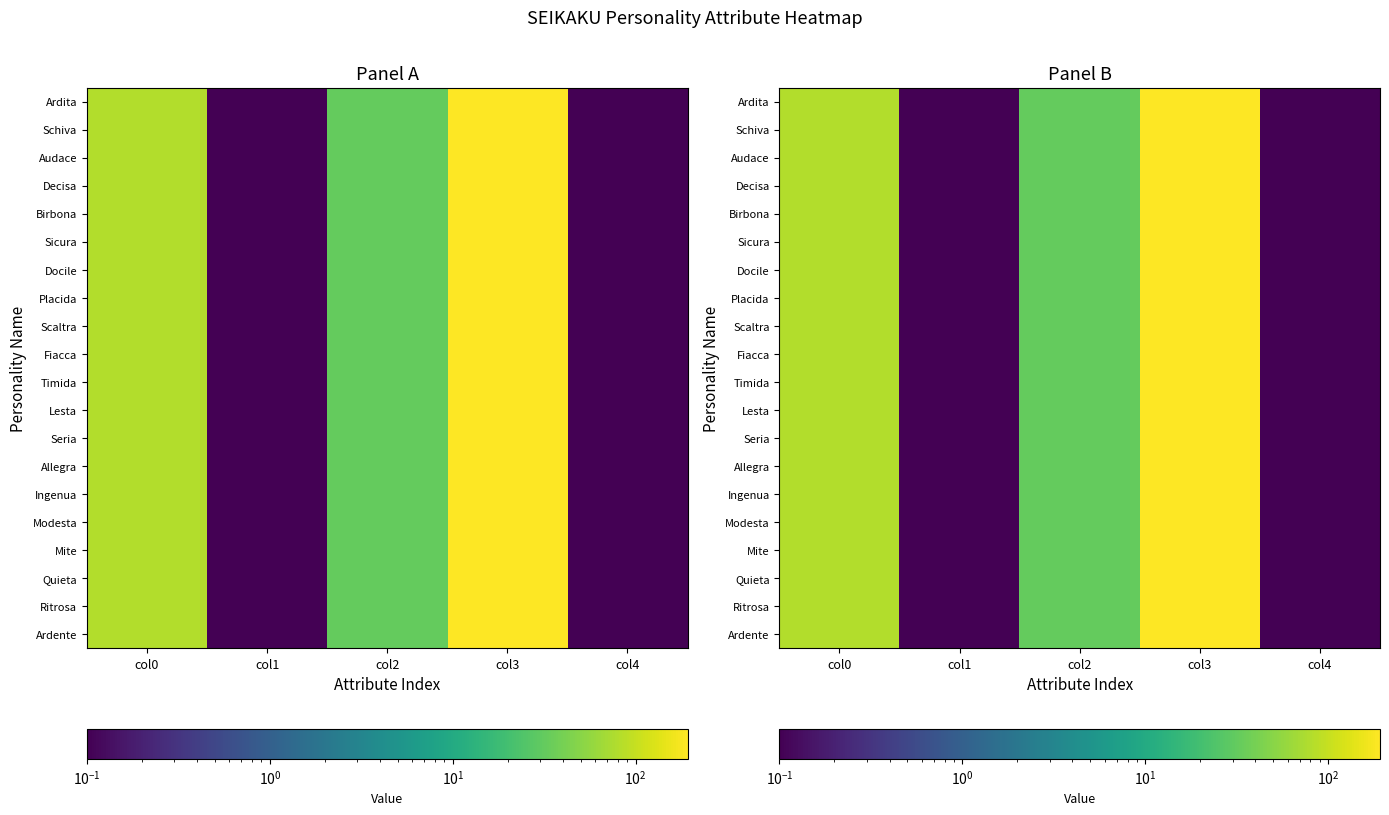

What is the difference between the second highest and minimum values in the Ardita series?

79.9